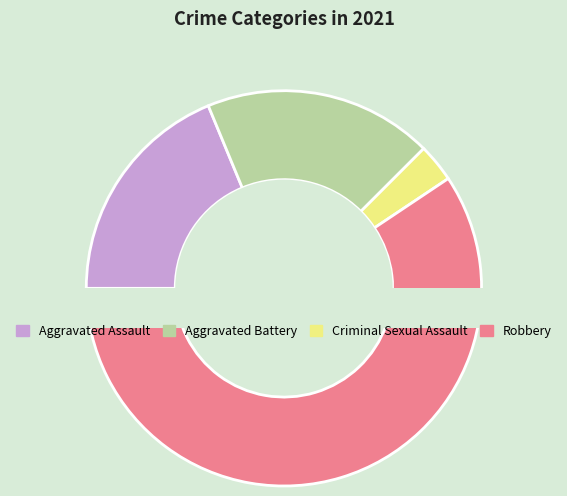

What is the ratio of the value at Aggravated Battery to the value at Criminal Sexual Assault?

6.0